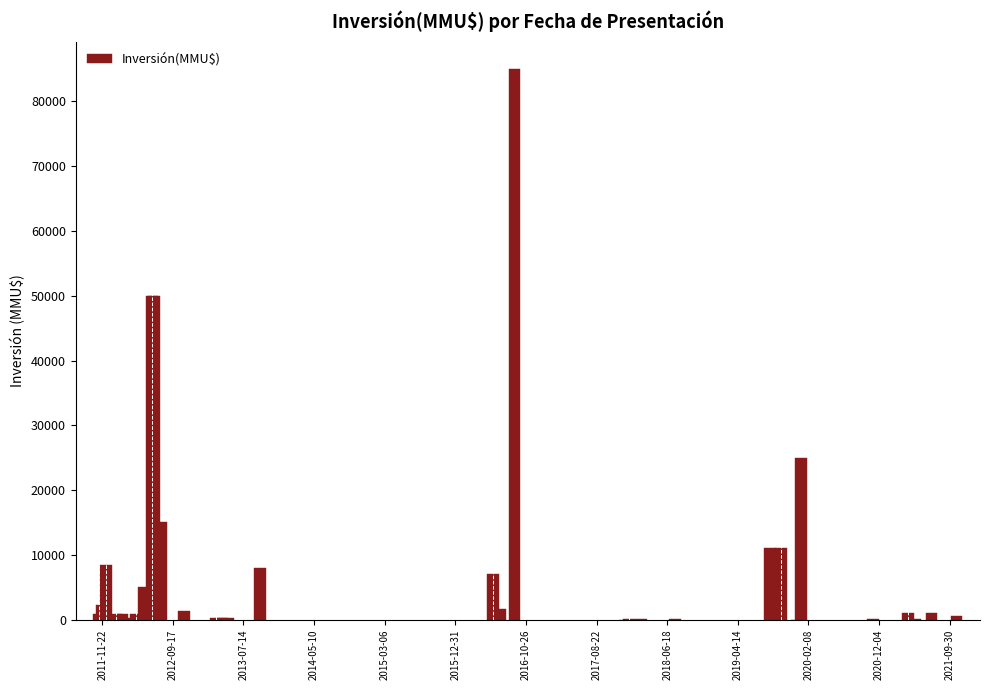

Are the bars grouped side by side (vs. stacked)?

No